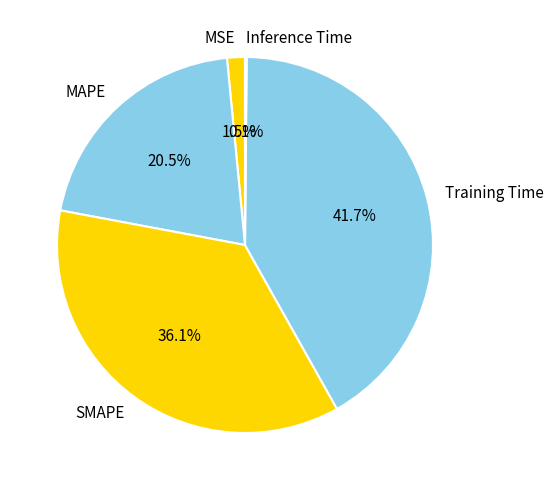

How much of the chart is everything except Training Time?

58.3%